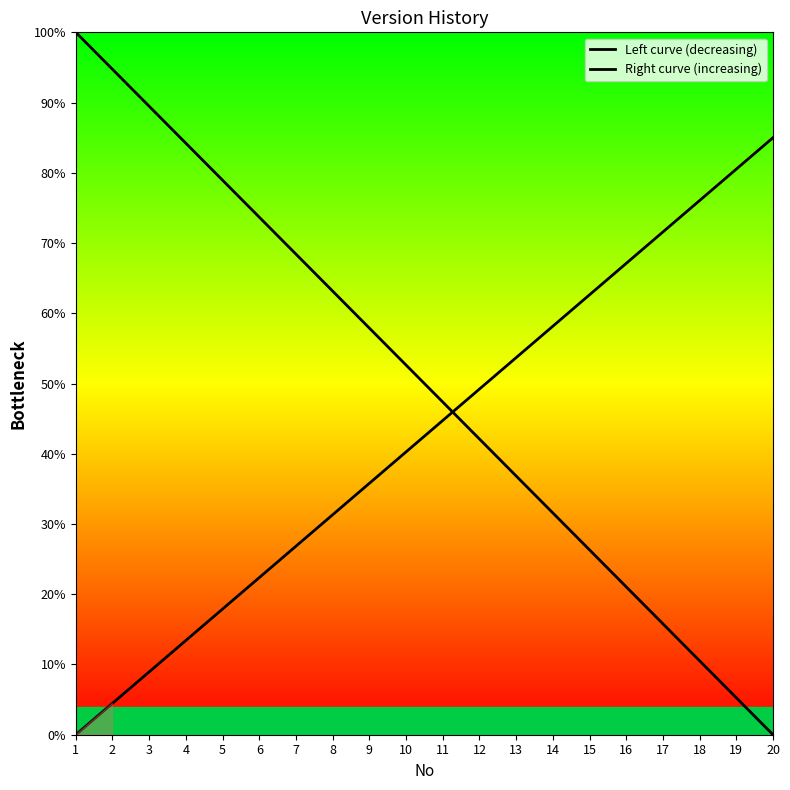

Between 12 and 13, which series saw the biggest shift?

Left curve (decreasing)